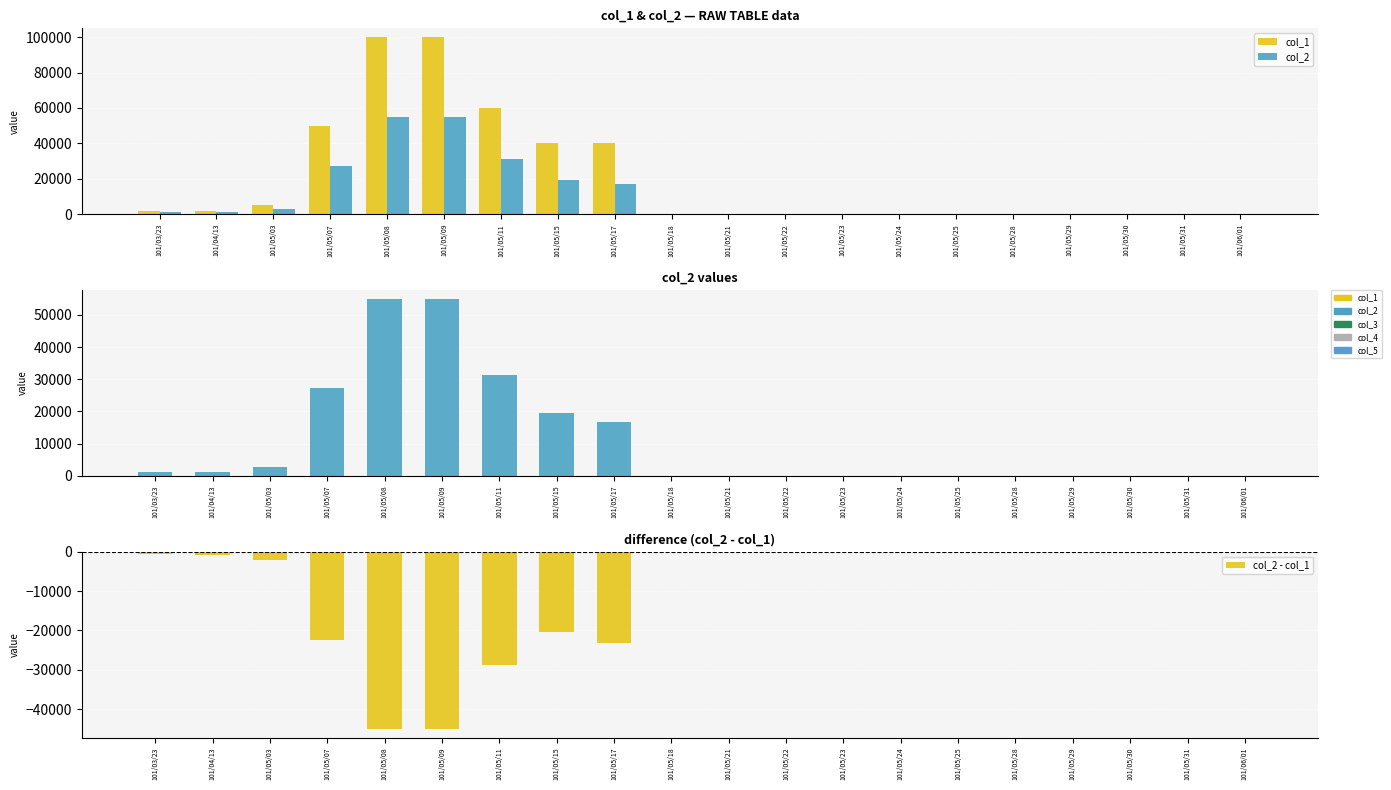

What is the label of the 4th bar from the right?

101/05/29